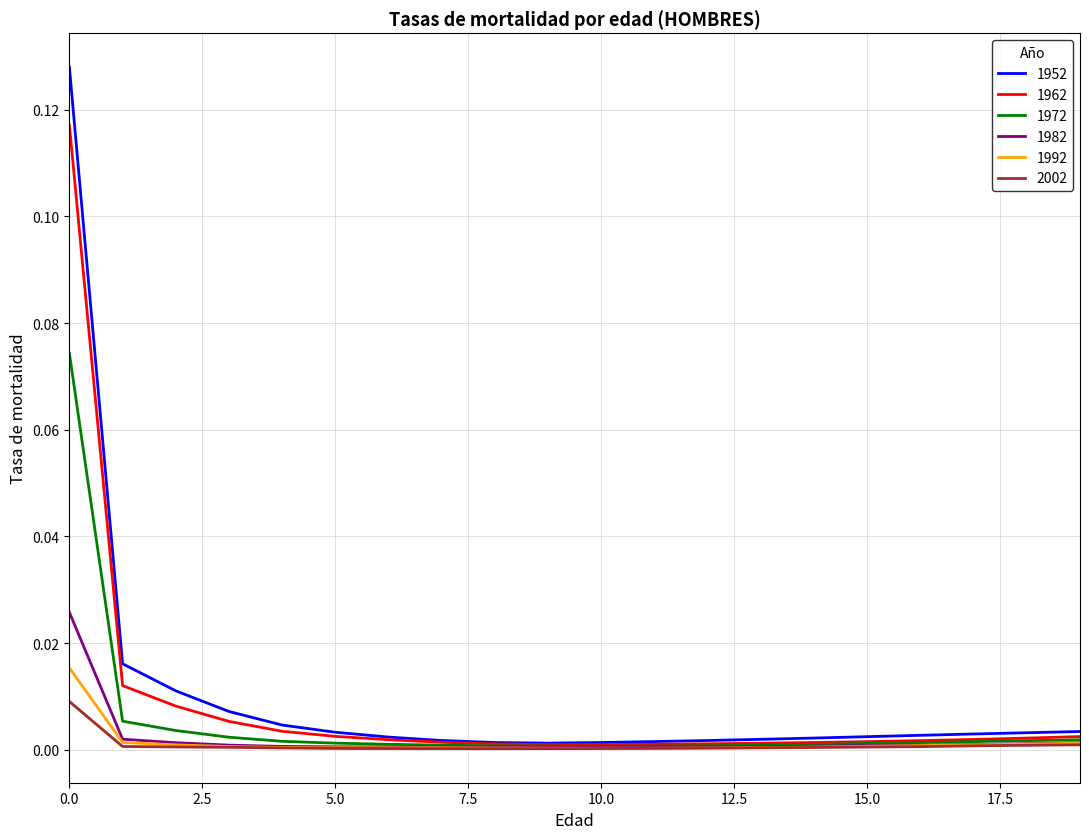

Rank the series by their maximum value, from lowest to highest.

2002, 1992, 1982, 1972, 1962, 1952